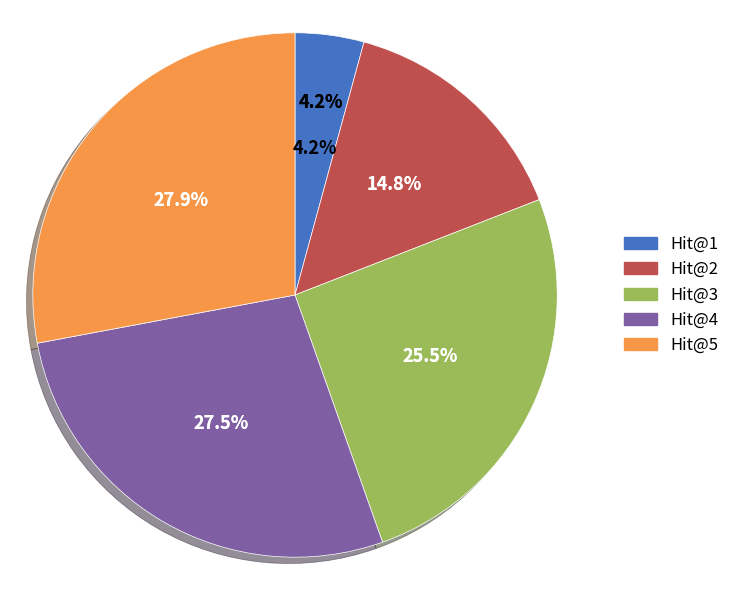

What is the largest slice in the pie chart?

Hit@5